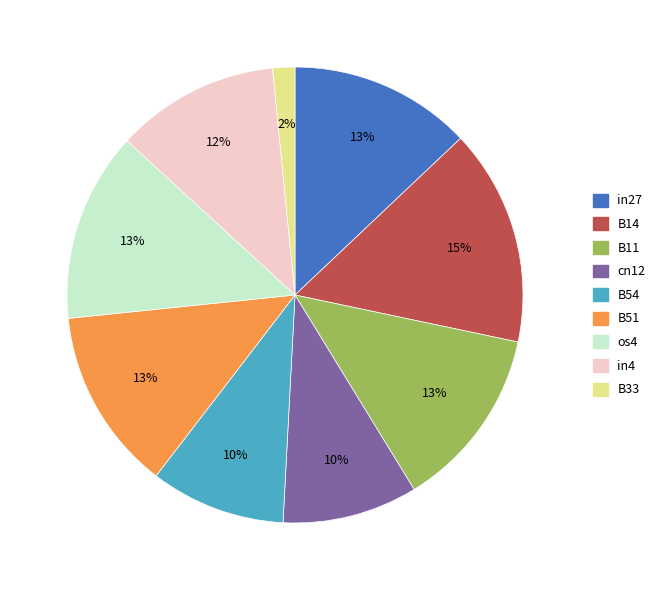

Is the sum of B51 and in27 greater than half?

No